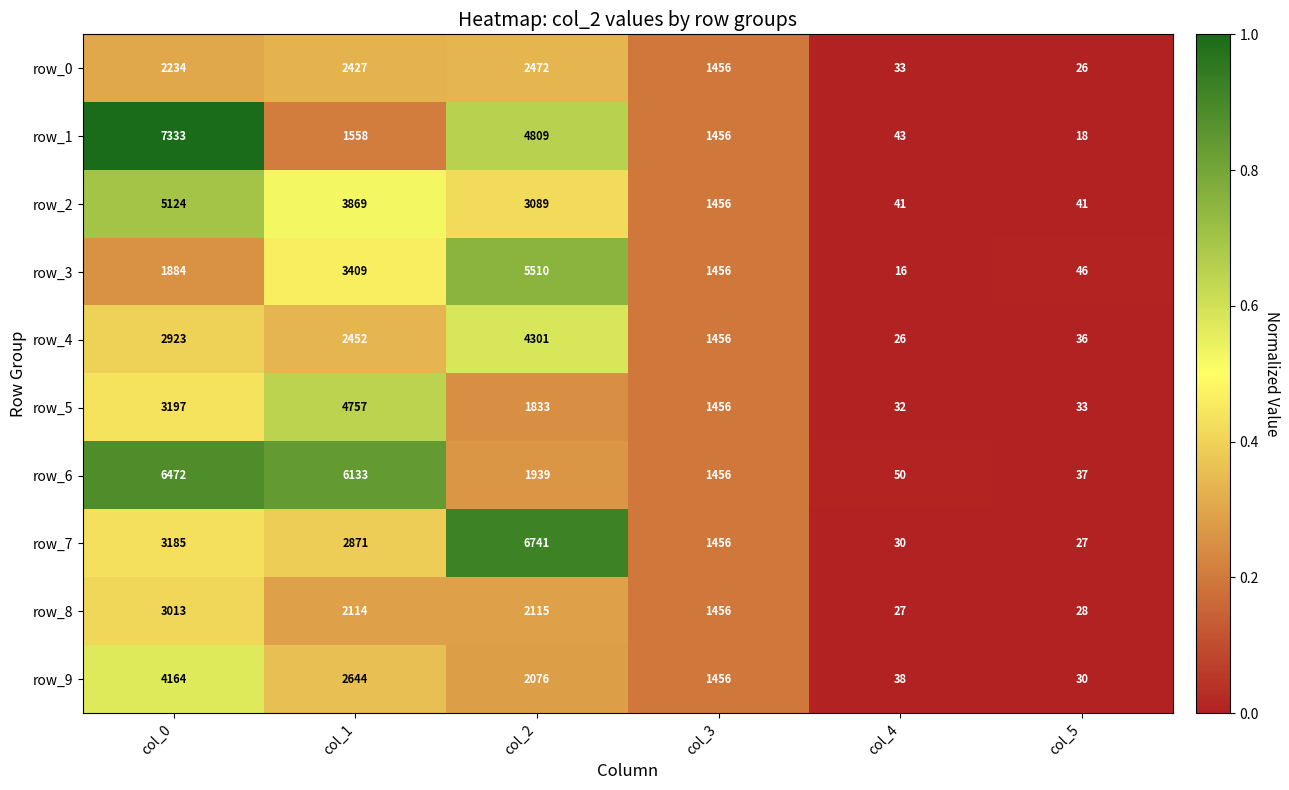

Which series changed the most between col_4 and col_5?

row_3